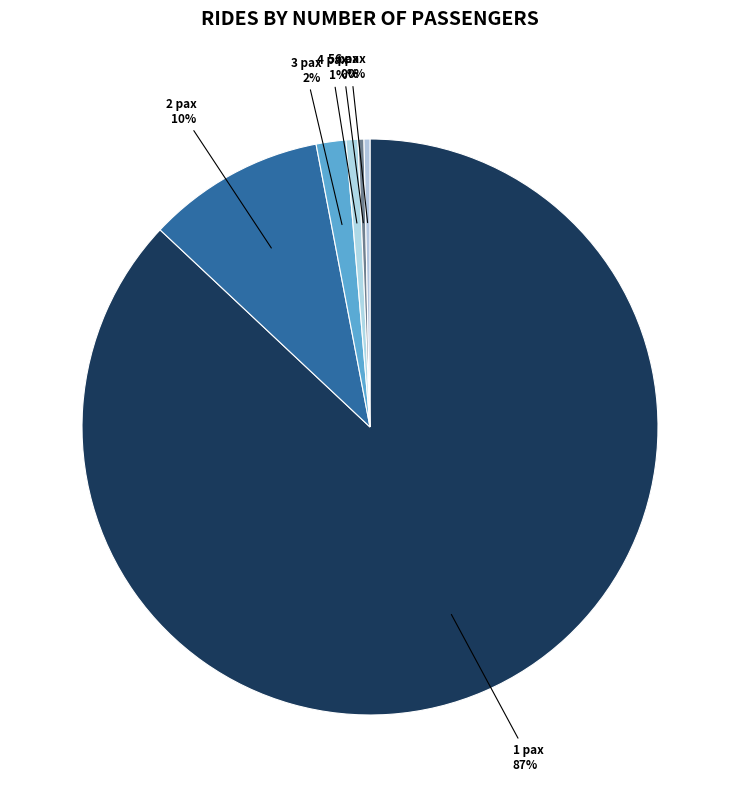

How many segments does this pie chart have?

6